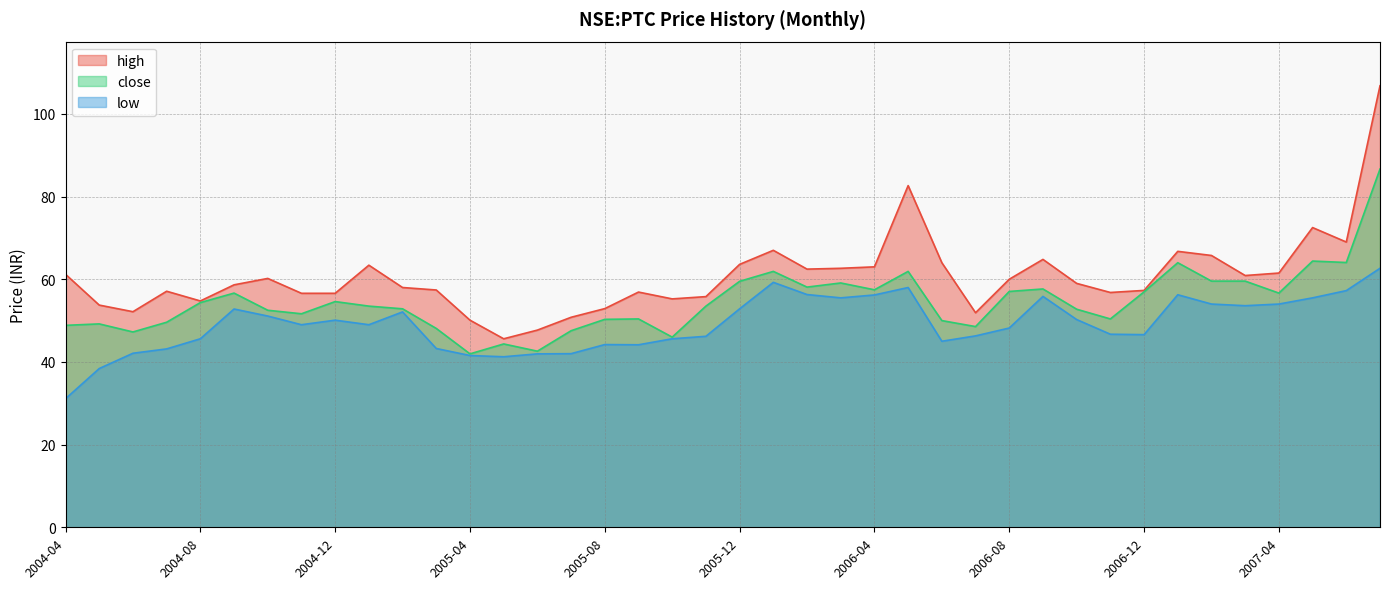

What are all the series names shown in the legend?

high, close, low